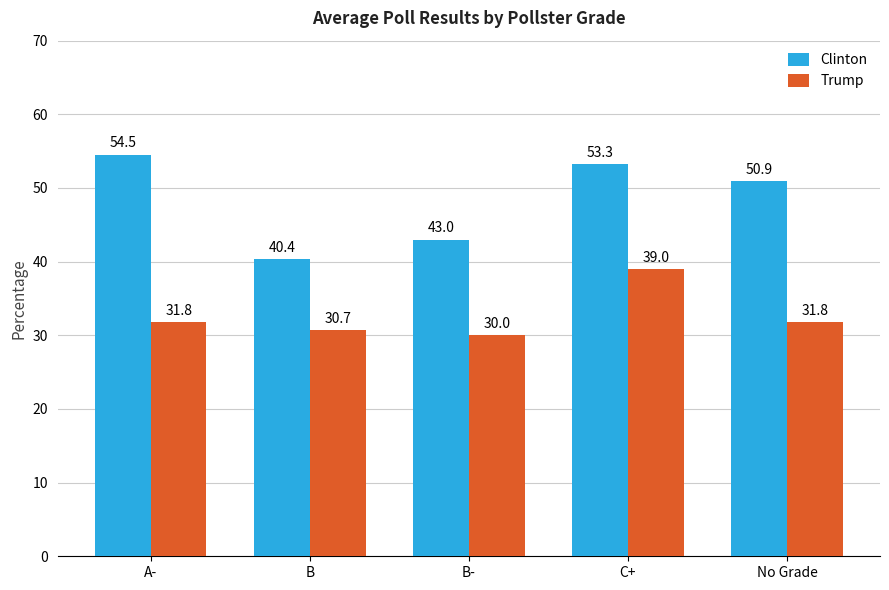

What is the spread (max minus min) of values at B?

9.7